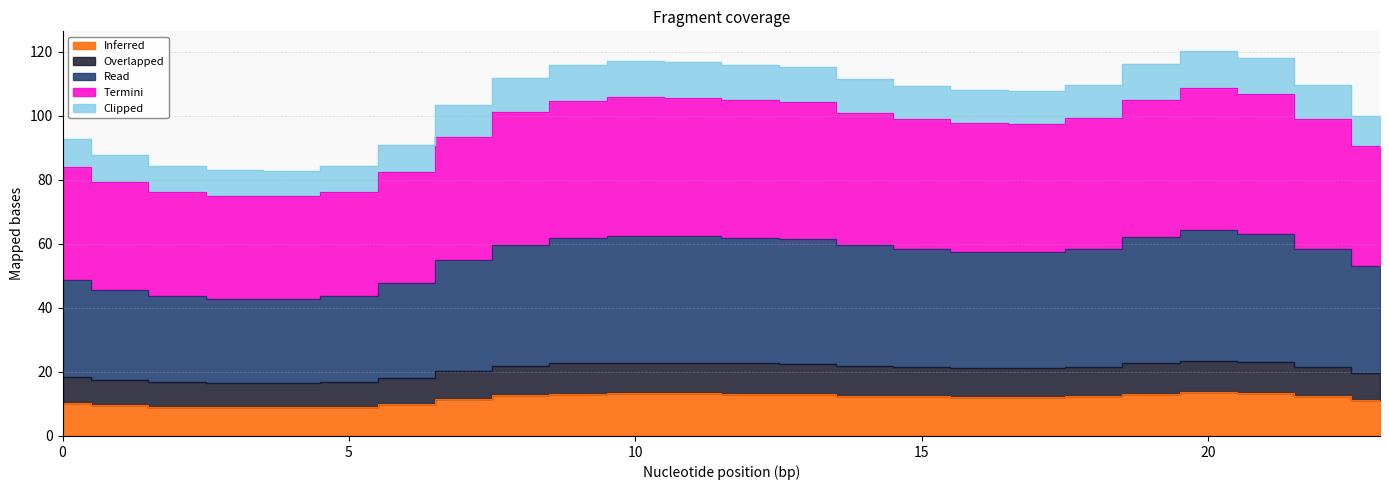

True or false: Overlapped and Inferred intersect in this chart.

False